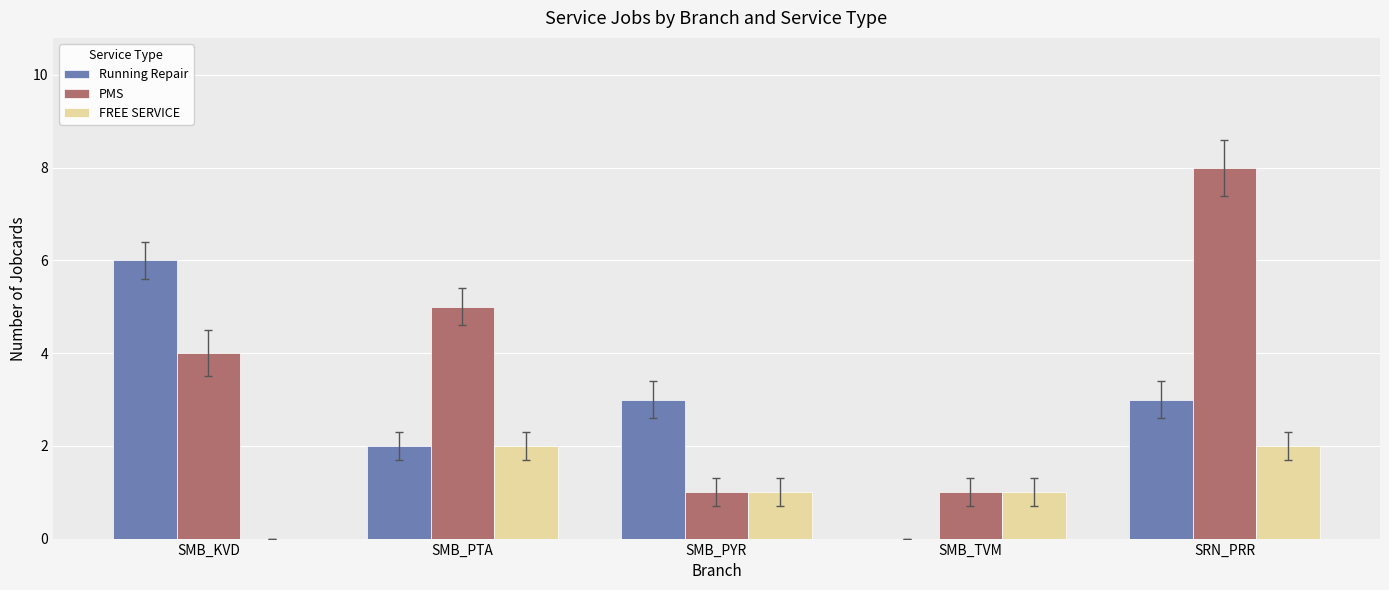

Which series changed the most between SMB_PTA and SMB_PYR?

PMS